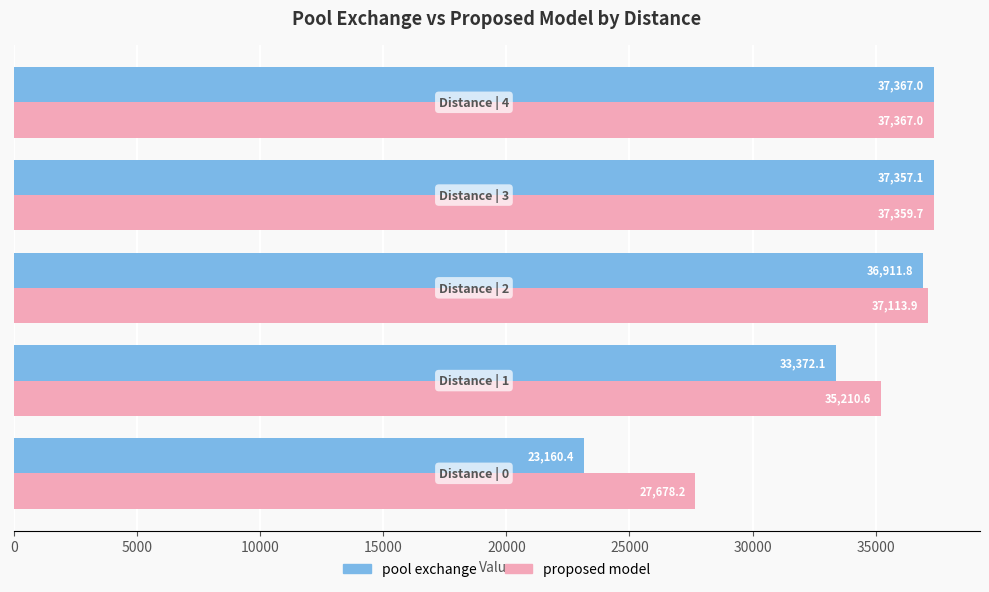

Which series has the widest spread of values?

pool exchange